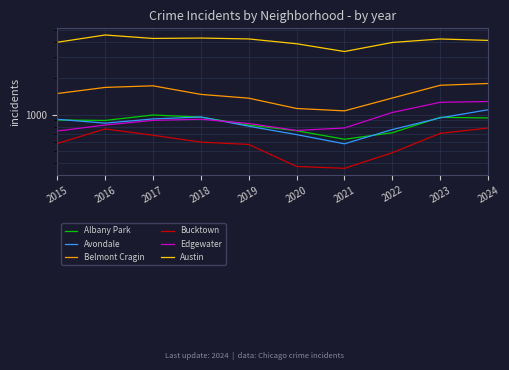

Reading left to right, list all the values displayed in this chart.

Albany Park: 2015=907	2016=899	2017=997	2018=958	2019=823	2020=739	2021=628	2022=711	2023=954	2024=943
Avondale: 2015=919	2016=854	2017=925	2018=960	2019=805	2020=686	2021=576	2022=756	2023=944	2024=1102
Belmont Cragin: 2015=1501	2016=1687	2017=1739	2018=1477	2019=1374	2020=1129	2021=1079	2022=1378	2023=1757	2024=1818
Bucktown: 2015=579	2016=765	2017=678	2018=595	2019=569	2020=374	2021=361	2022=486	2023=703	2024=778
Edgewater: 2015=735	2016=824	2017=900	2018=920	2019=848	2020=743	2021=779	2022=1047	2023=1270	2024=1290
Austin: 2015=3989	2016=4580	2017=4289	2018=4321	2019=4249	2020=3876	2021=3343	2022=3973	2023=4245	2024=4132